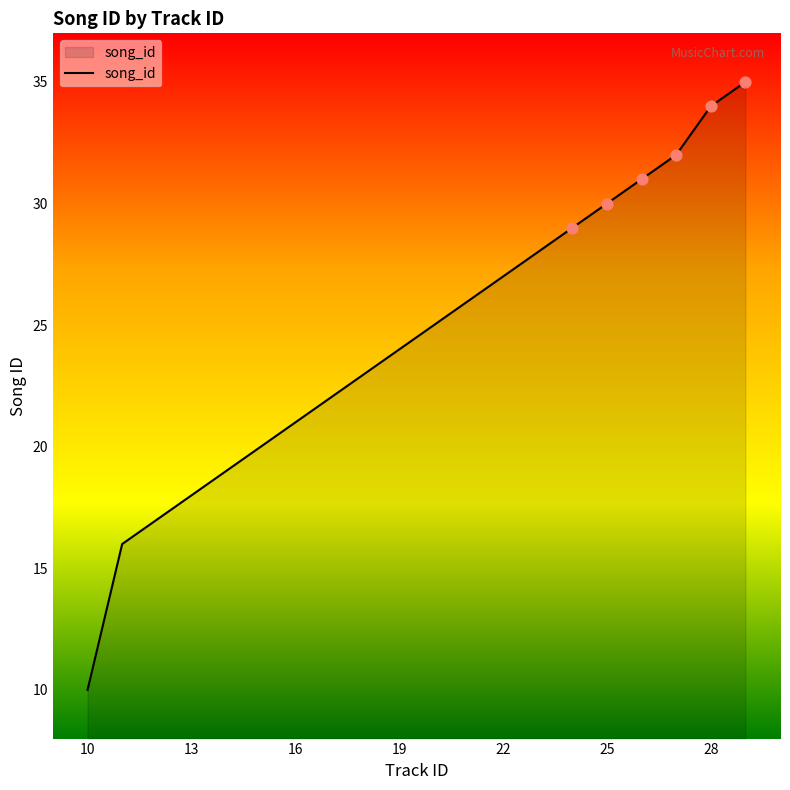

What is the minimum value shown in the chart?

10